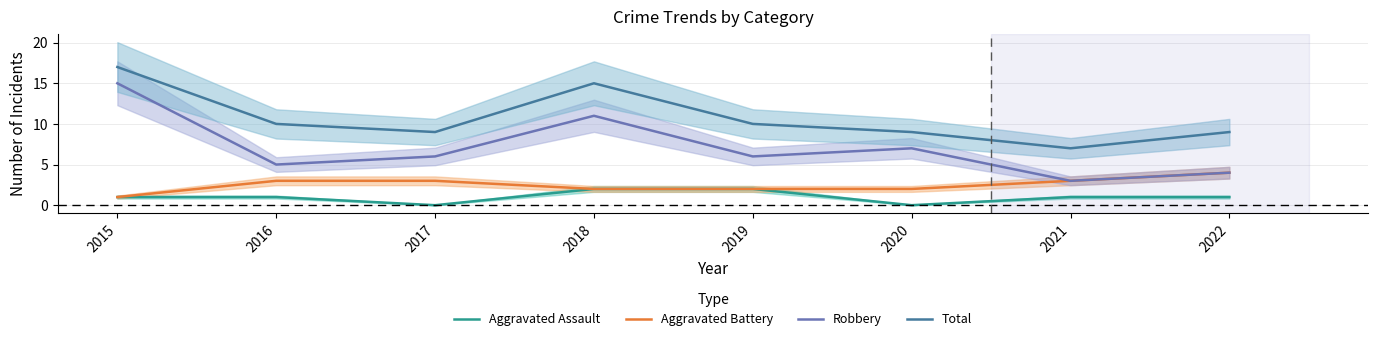

What is the highest value of the Aggravated Assault series?

2